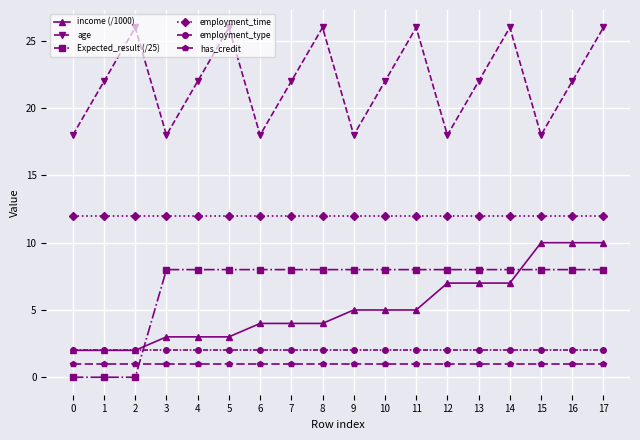

Does the chart display data point markers on the line(s)?

Yes